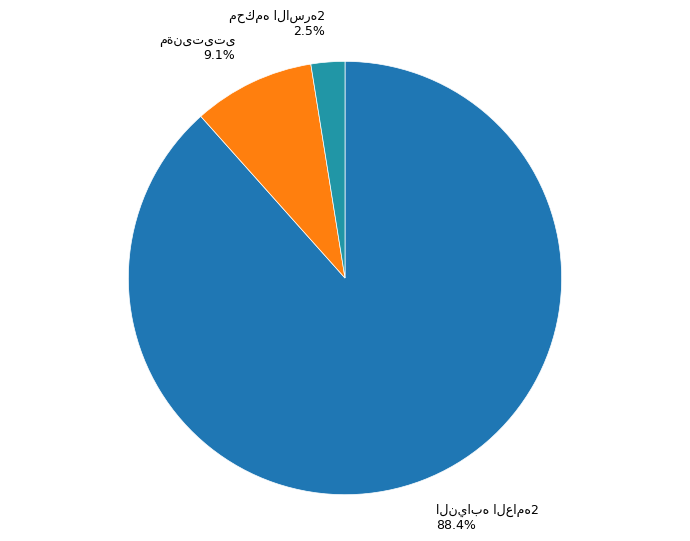

Is there a majority slice in this chart?

Yes